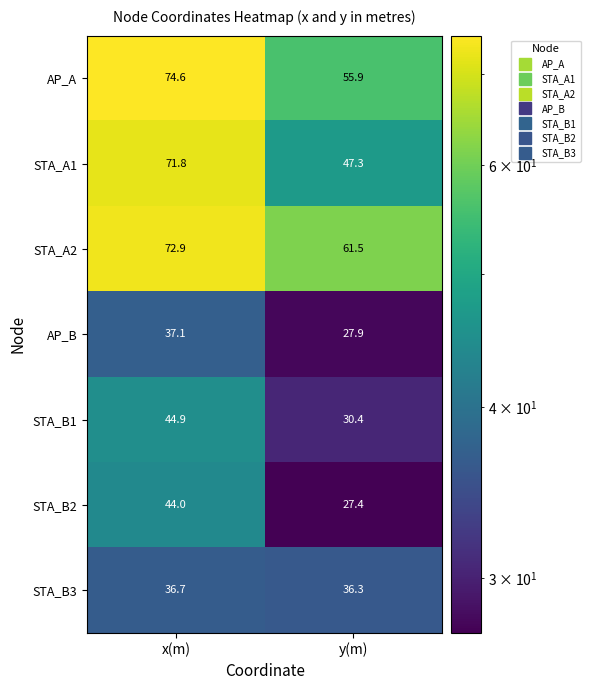

What is the spread (max minus min) of values at x(m)?

37.9